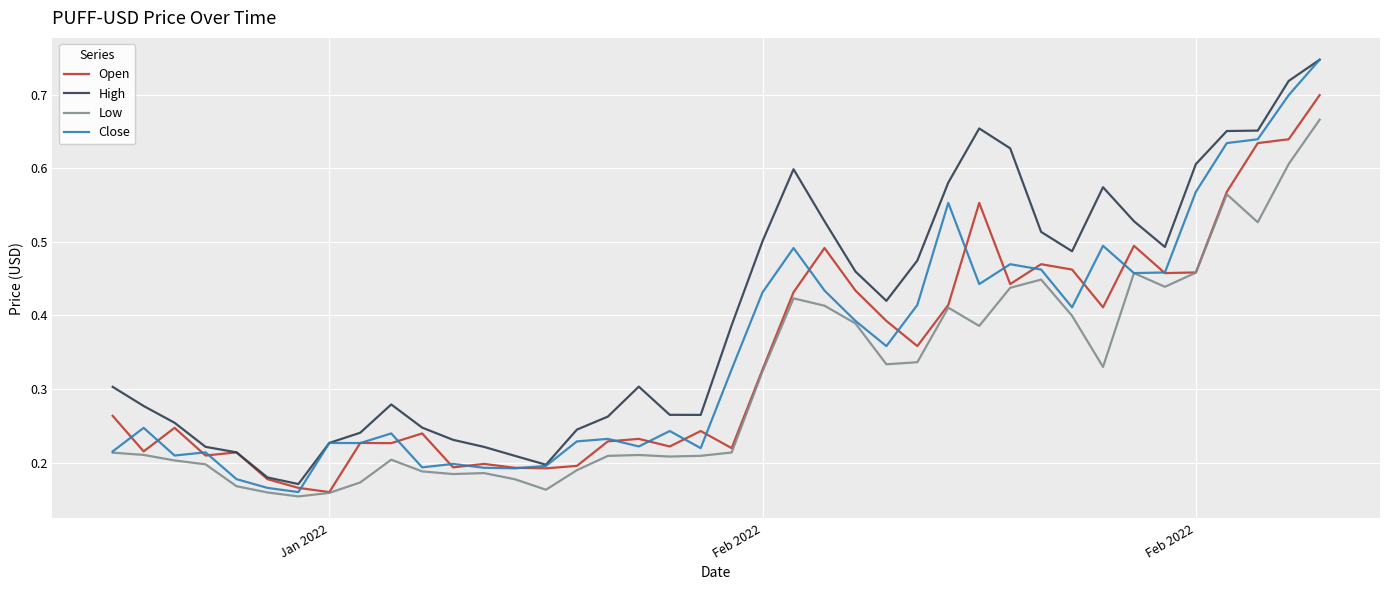

Which series has the largest range (max minus min)?

Close